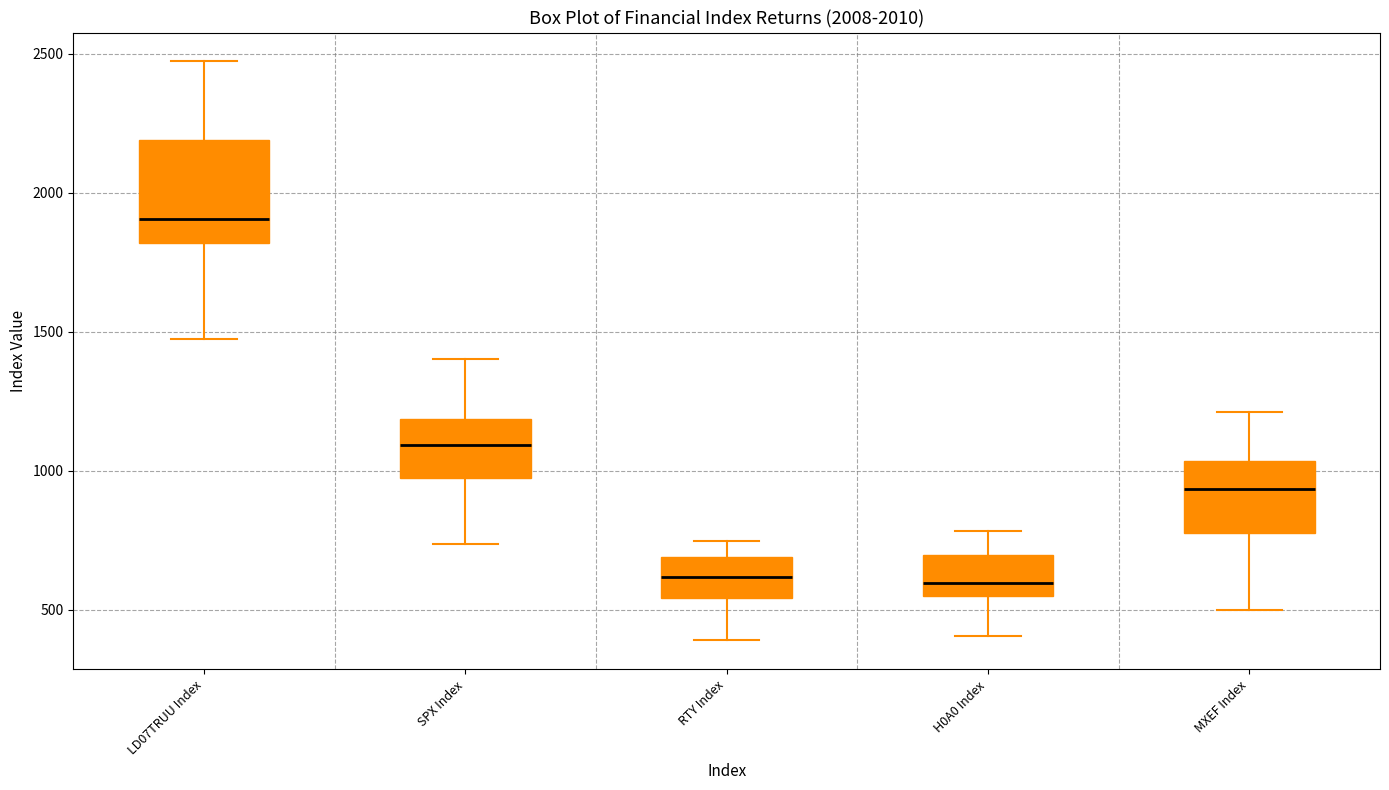

Reading left to right, read every box against the y-axis: the position of its median line, the range the box covers, and the ends of its whiskers. The values are not printed on the chart, so give them approximately, as read against the axis.

LD07TRUU Index: median 1900, box 1800 to 2200, whiskers 1450 to 2450
SPX Index: median 1100, box 950 to 1200, whiskers 750 to 1400
RTY Index: median 600, box 550 to 700, whiskers 400 to 750
H0A0 Index: median 600, box 550 to 700, whiskers 400 to 800
MXEF Index: median 950, box 800 to 1050, whiskers 500 to 1200